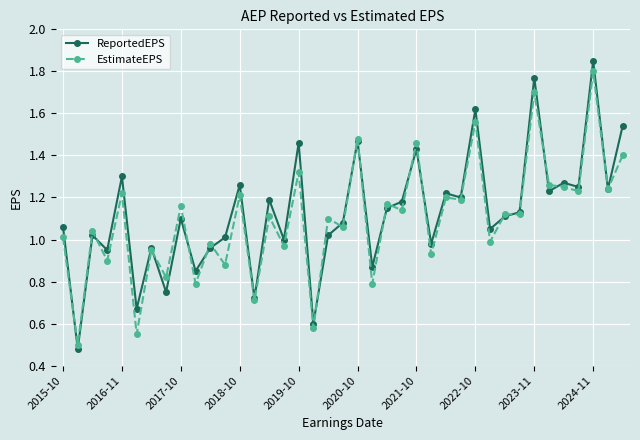

How many data points does each series have?

39